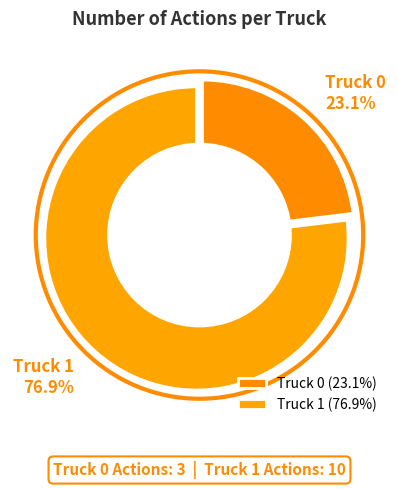

What is the total percentage of Truck 0 and Truck 1?

100.0%